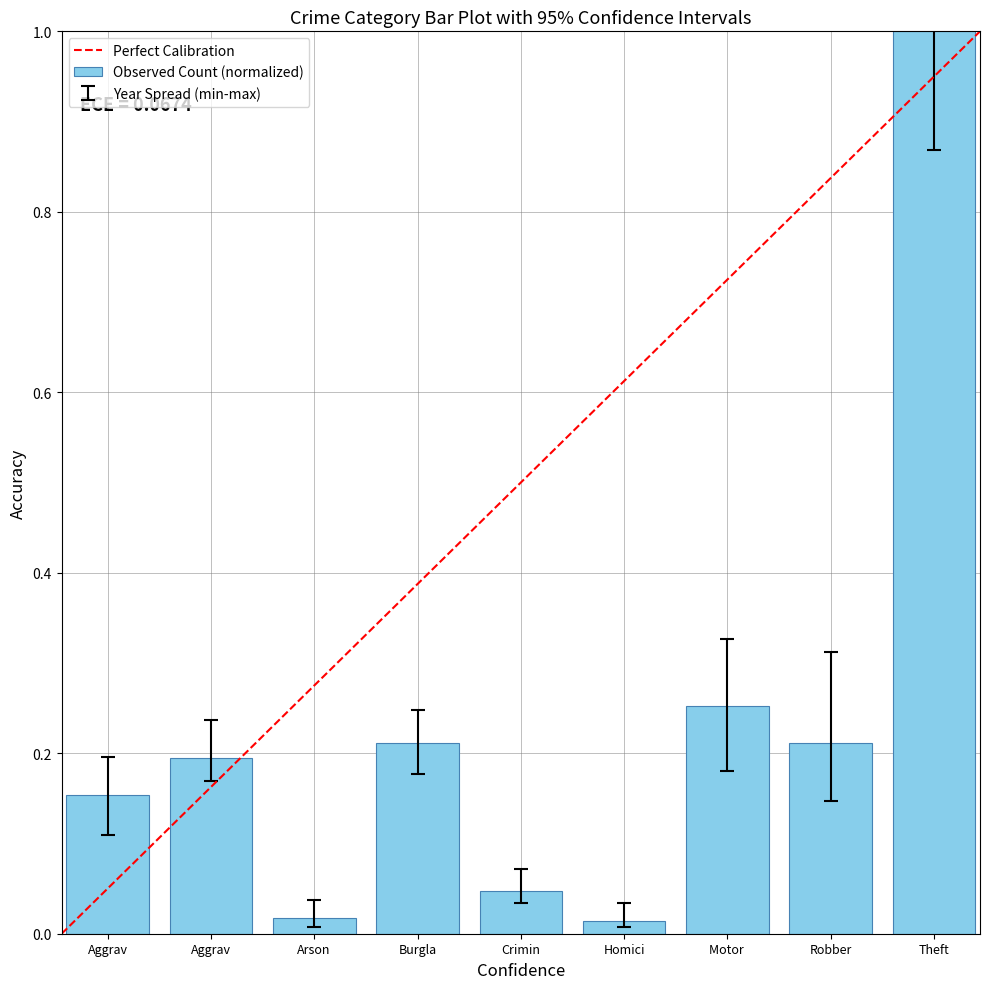

How many bars are there in total?

9